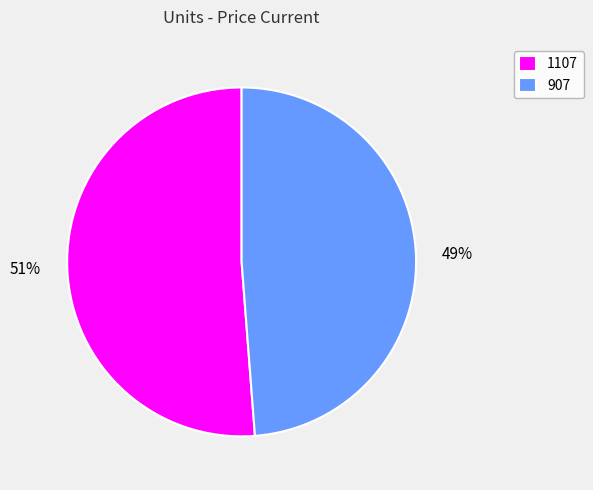

Is there a majority slice in this chart?

Yes